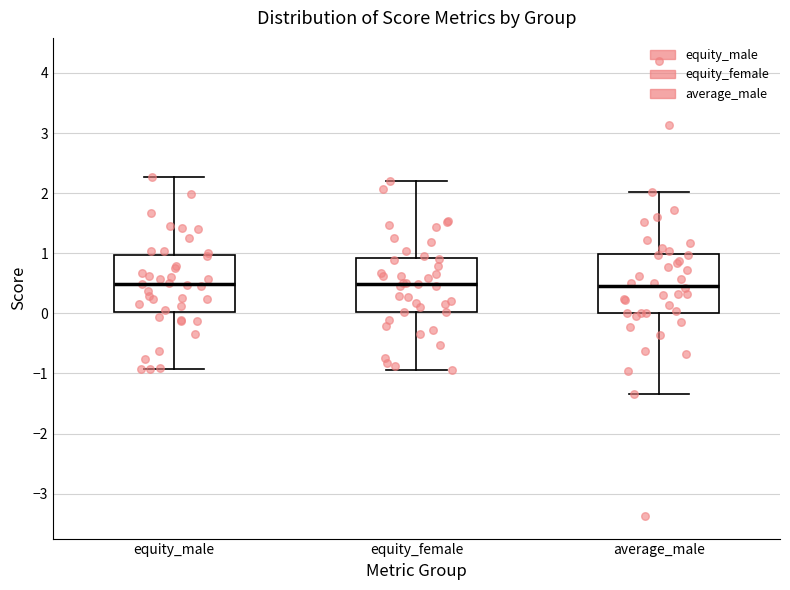

Reading left to right, read every box against the y-axis: the position of its median line, the range the box covers, and the ends of its whiskers. The values are not printed on the chart, so give them approximately, as read against the axis.

equity_male: median 0.5, box 0.0 to 1.0, whiskers -0.9 to 2.3
equity_female: median 0.5, box 0.0 to 0.9, whiskers -0.9 to 2.2
average_male: median 0.5, box 0.0 to 1.0, whiskers -1.3 to 2.0